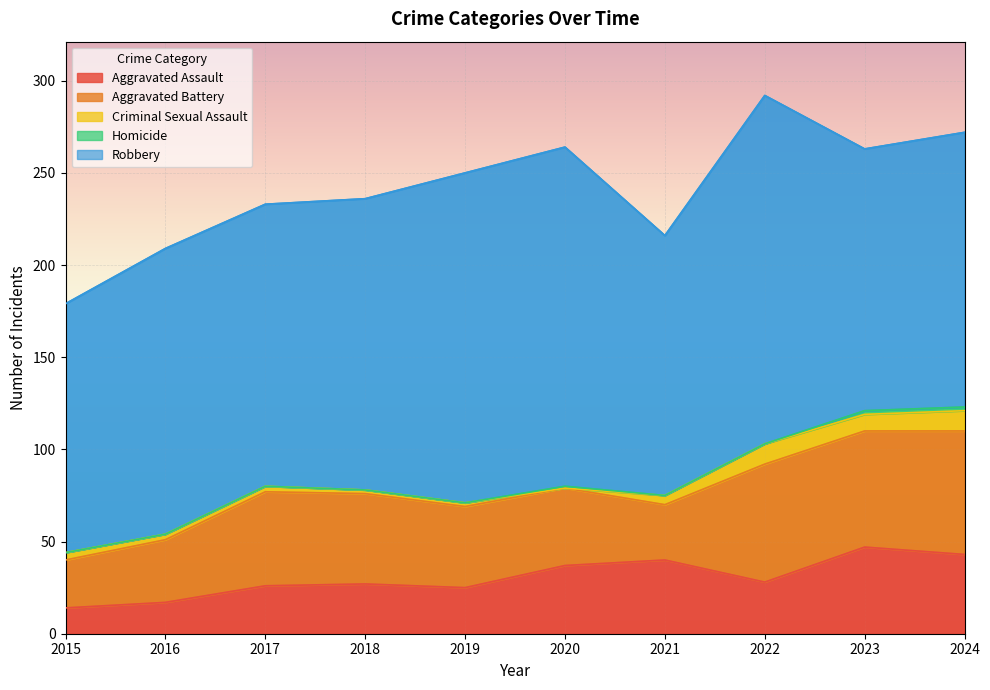

What is the value of the Aggravated Assault point at the 5th from the left?

25